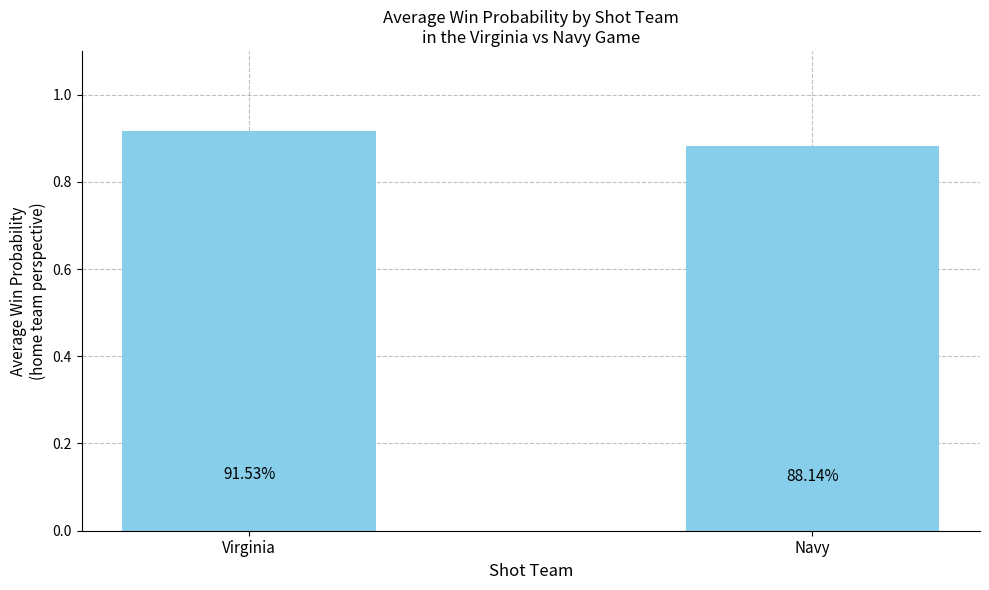

Reading right to left, what are all the values shown in this chart?

0.9	0.9